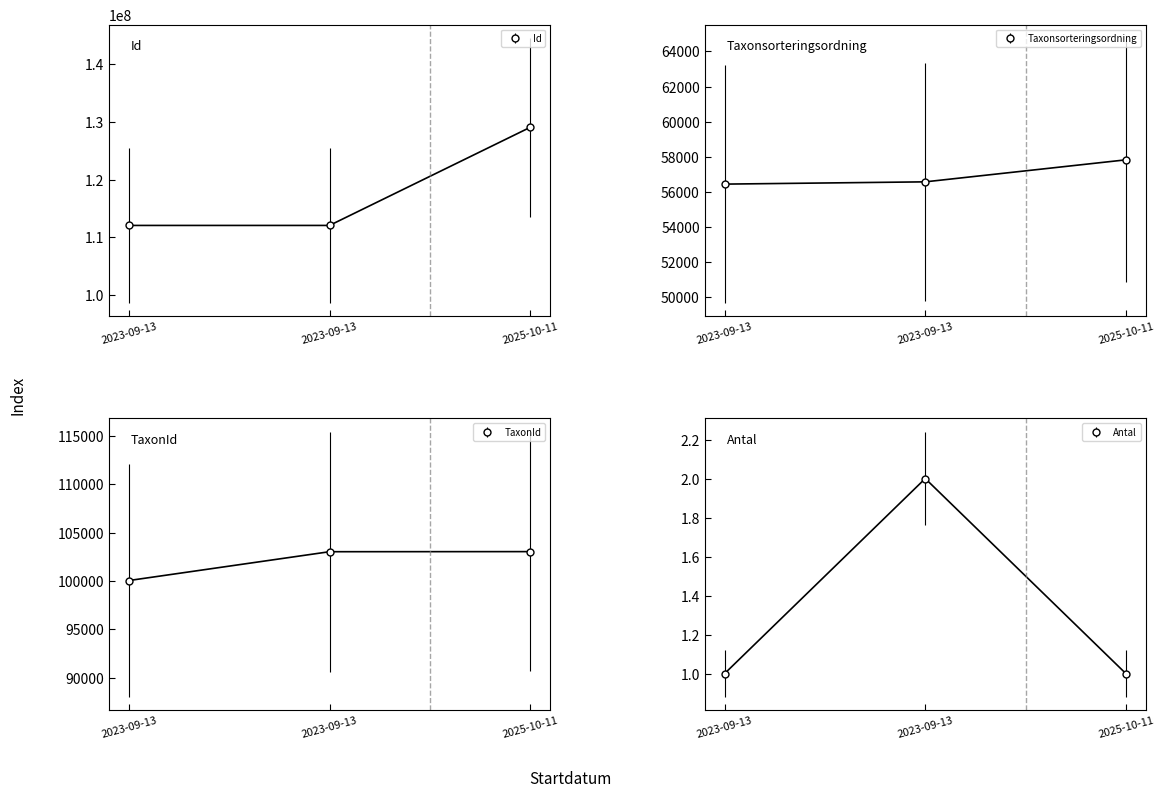

What is the sum of the Antal values at 2025-10-11 and 2023-09-13?

3